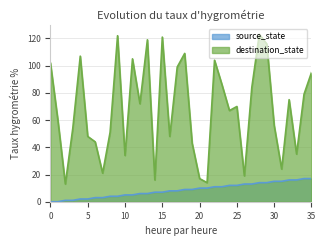

Which series has the largest range (max minus min)?

destination_state